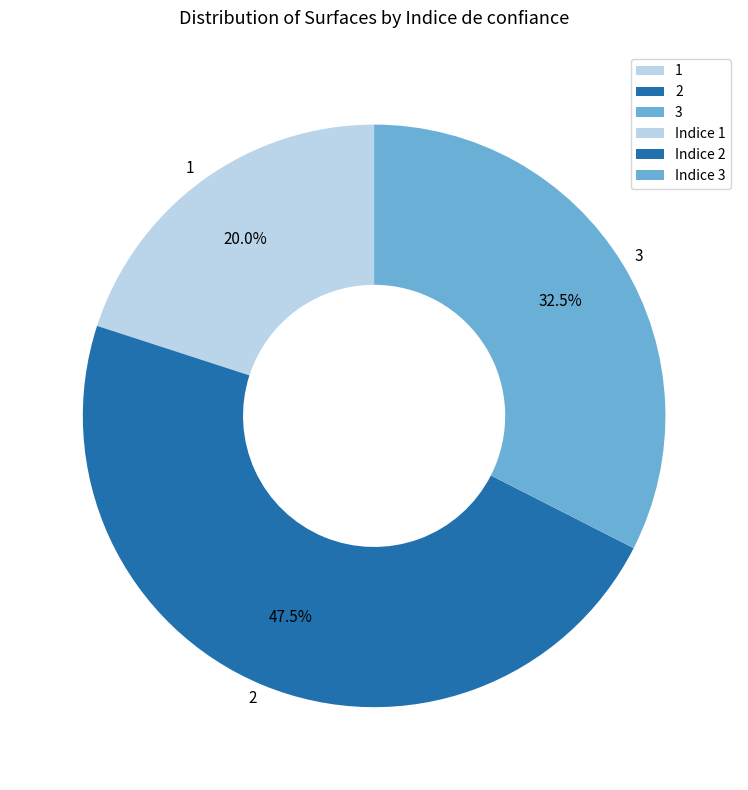

How many slices are in this pie chart?

3